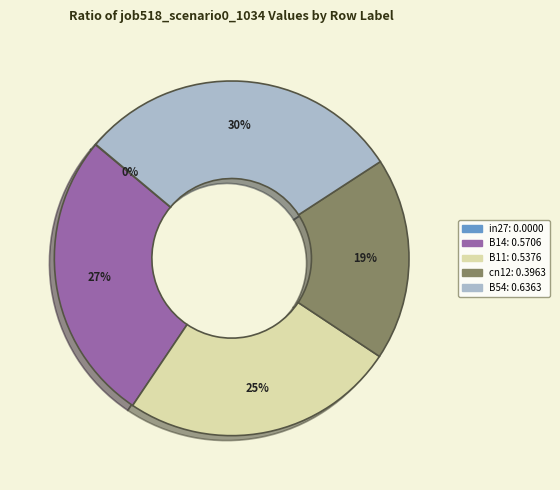

Which category has the biggest portion of the pie?

B54